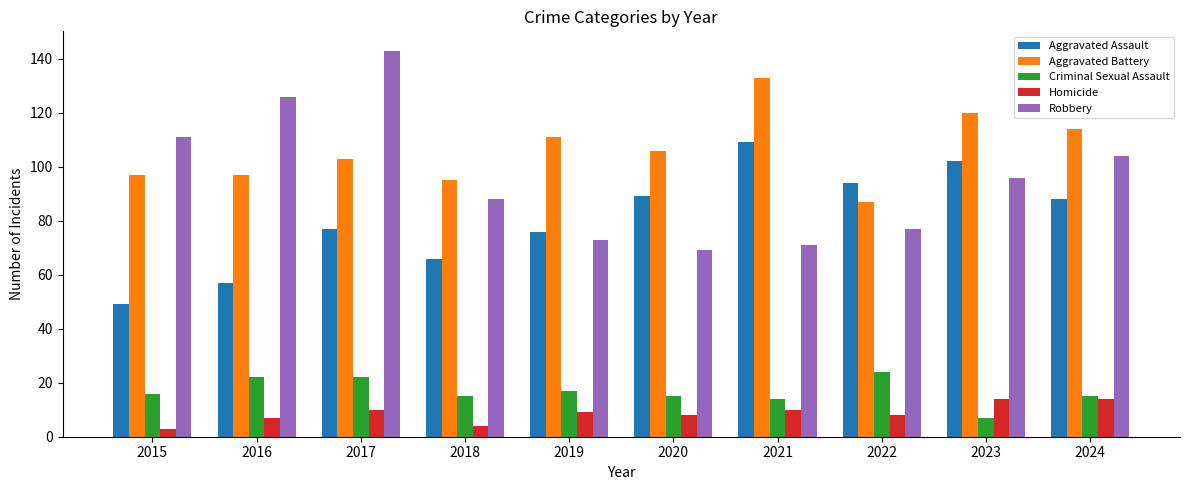

What is the smallest value displayed?

3